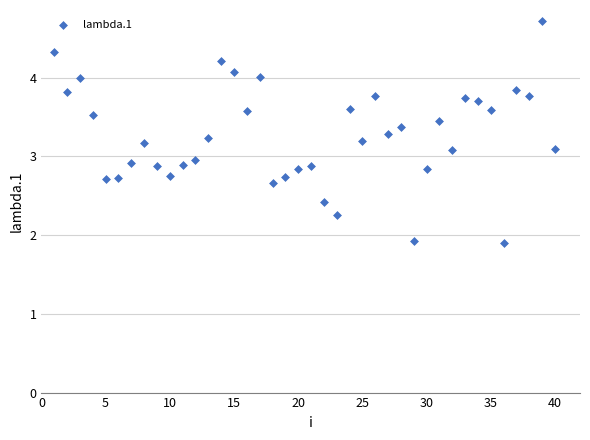

What is the range of Y values (max minus min)?

2.8